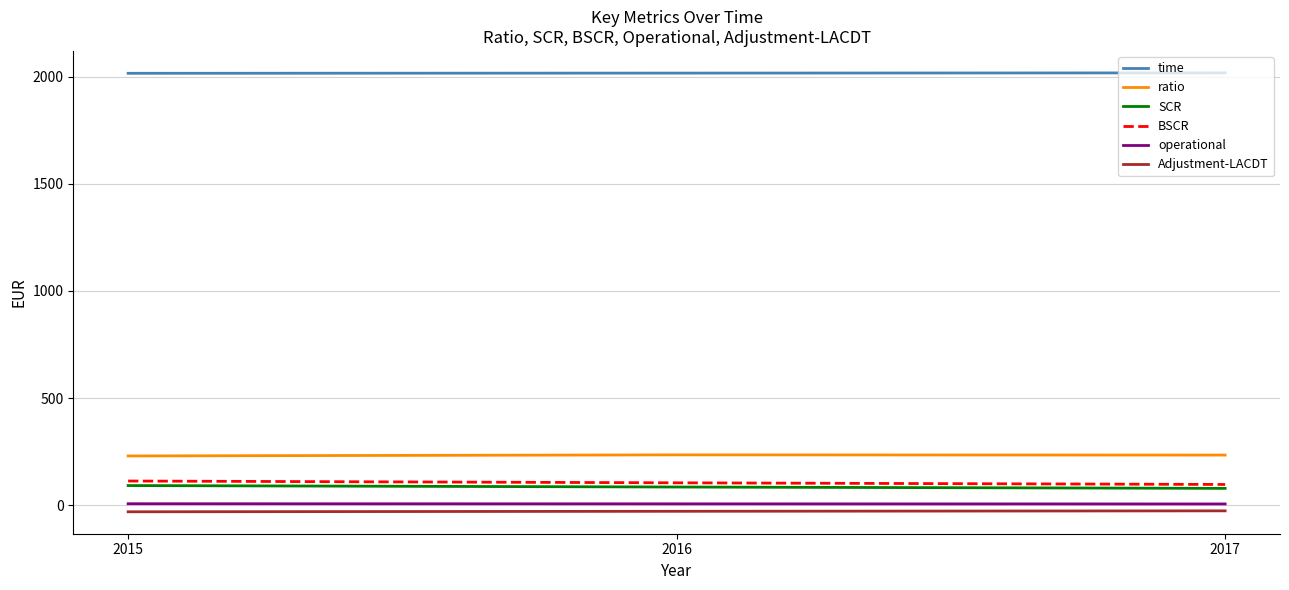

What is the lowest value of the time series?

2015.0